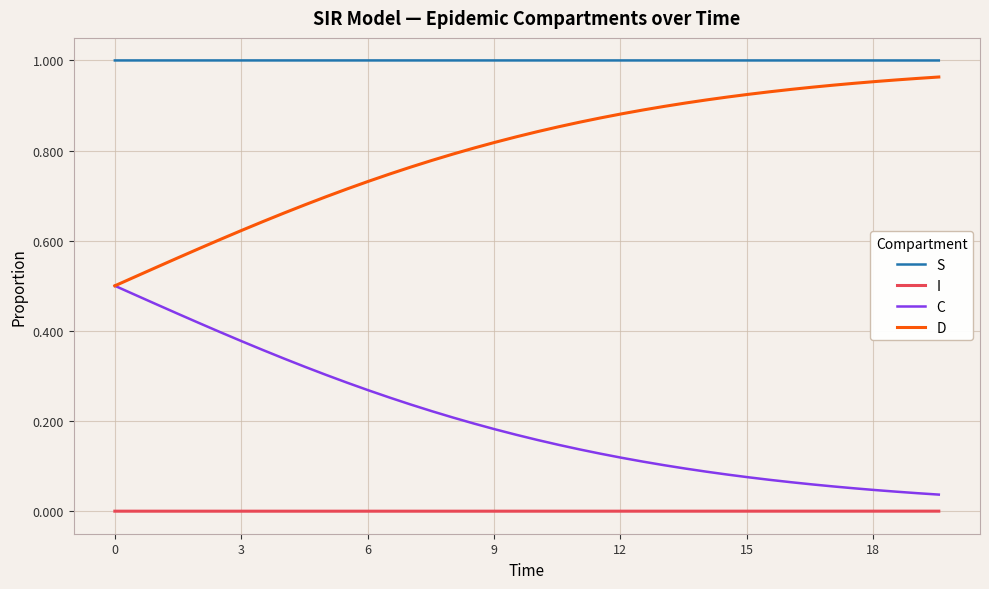

What is the sum of all C values?

8.1